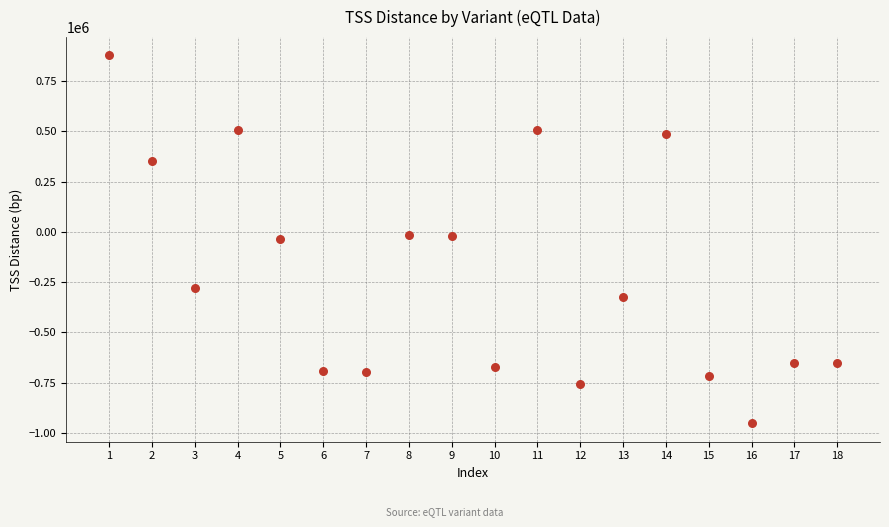

What is the range of Y values (max minus min)?

1828546